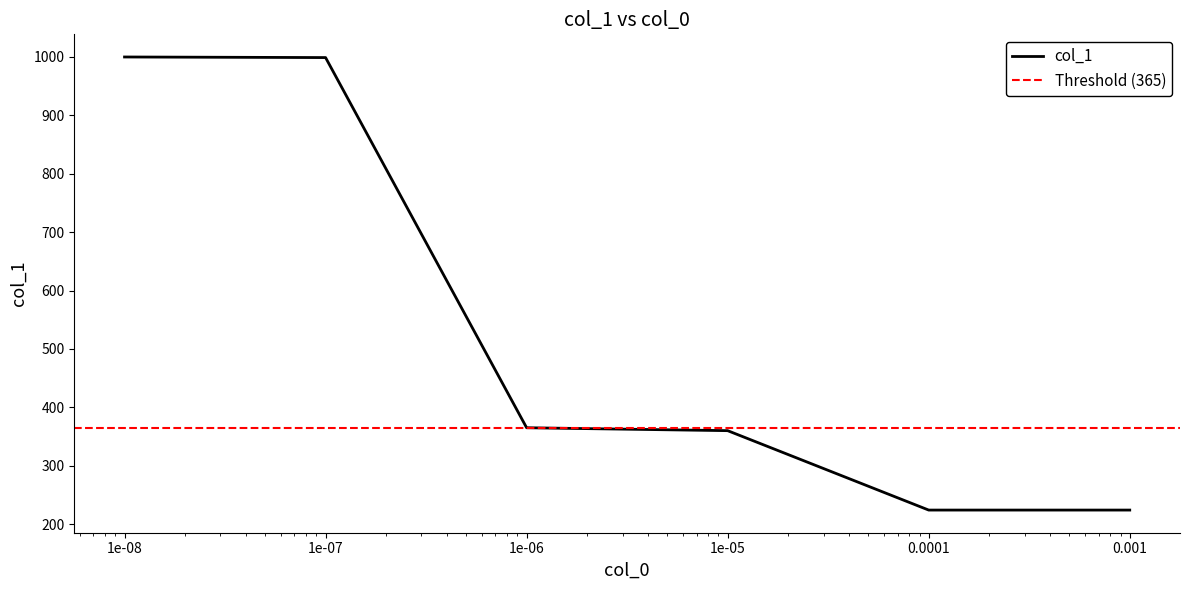

Which has a higher value, 1e-05 or 0.0001?

1e-05